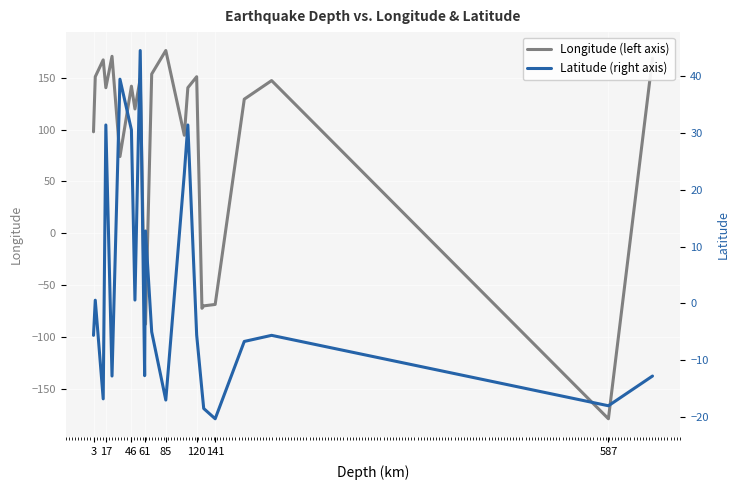

What is the greatest value displayed?

176.1